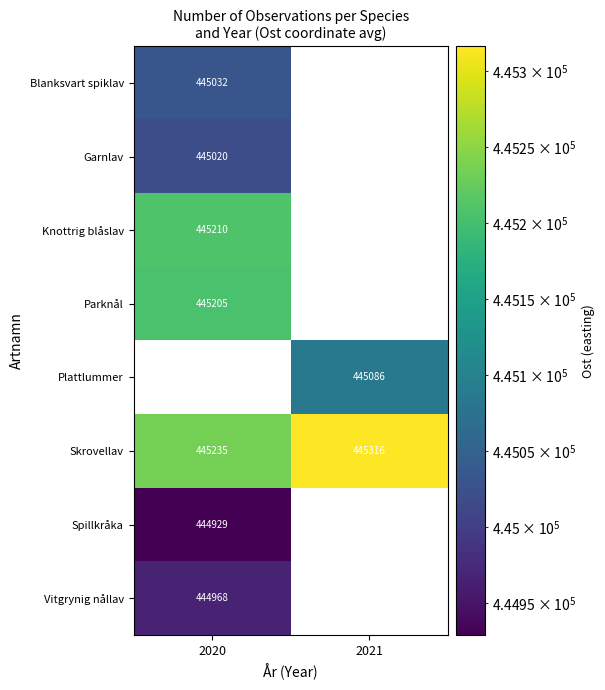

The Knottrig blåslav series shows 186548 at 2020. True or false?

False